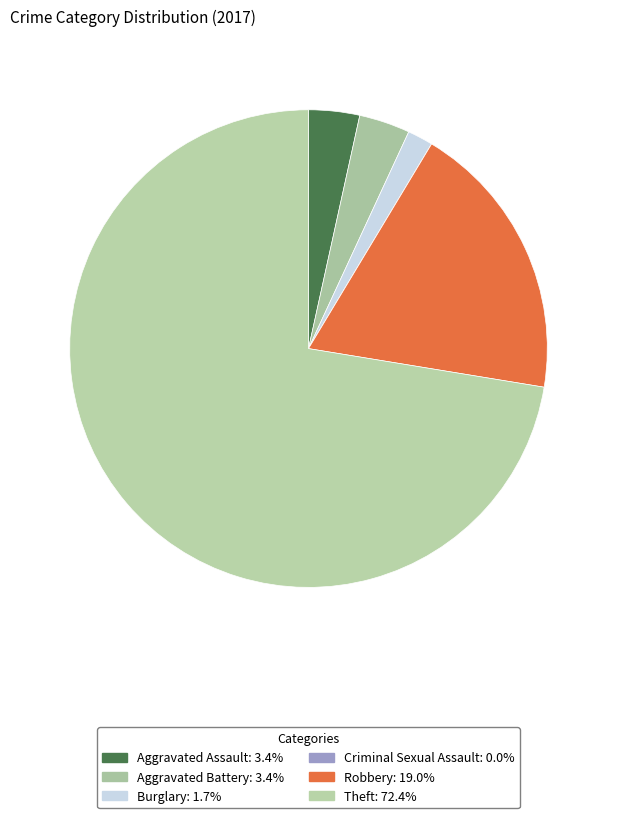

Do Aggravated Battery and Theft together represent more than half of the pie?

Yes